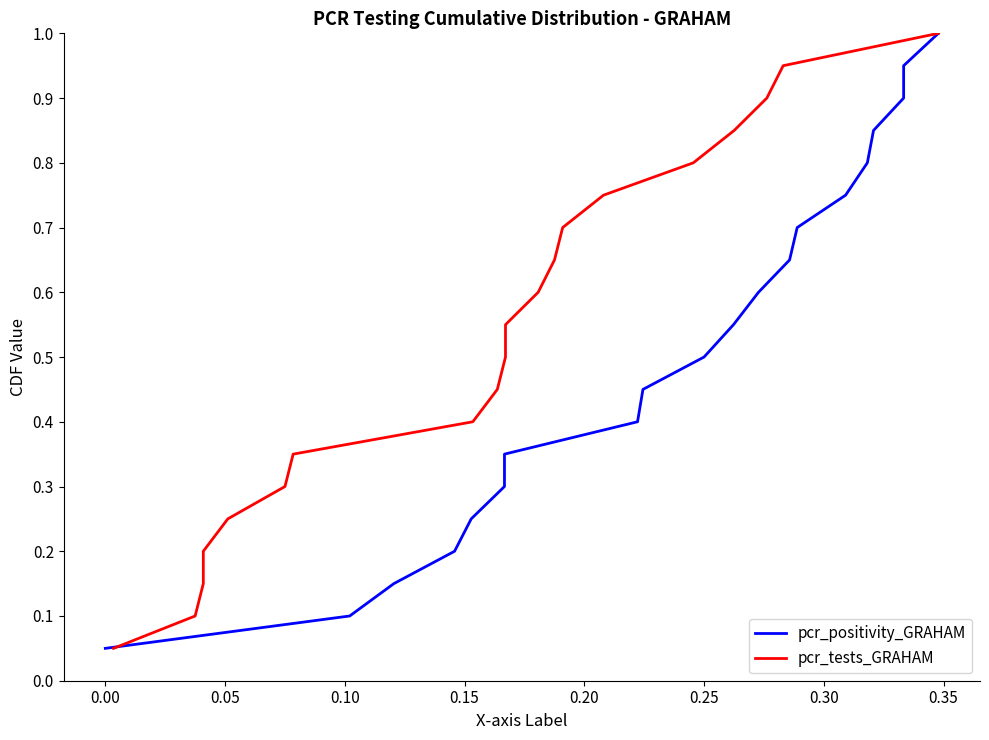

What are all the series names shown in the legend?

pcr_positivity_GRAHAM, pcr_tests_GRAHAM